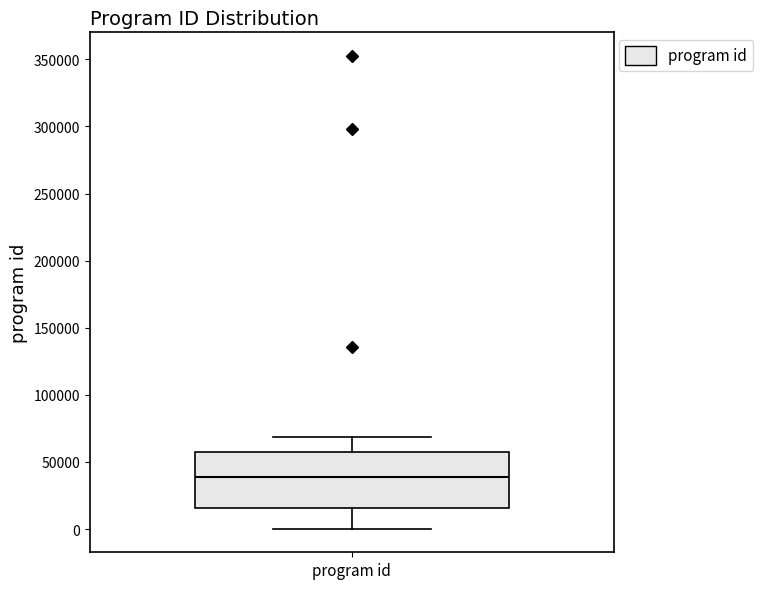

Read this box plot against the y-axis: the position of the median line, the range covered by the box, and the ends of both whiskers. The values are not printed on the chart, so give them approximately, as read against the axis.

median 40000, box 15000 to 60000, whiskers 0 to 70000